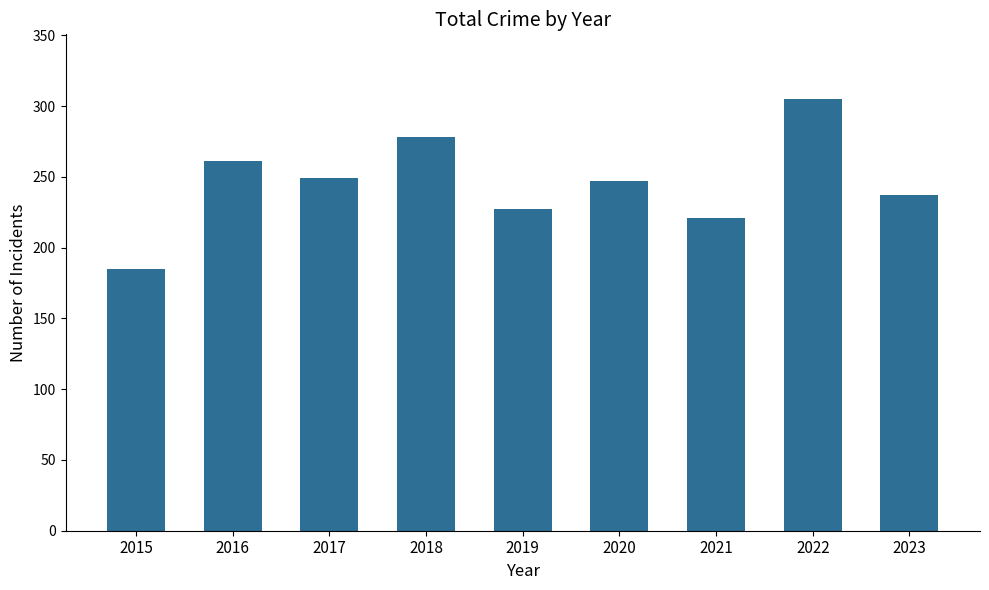

How many data points are less than 247?

4